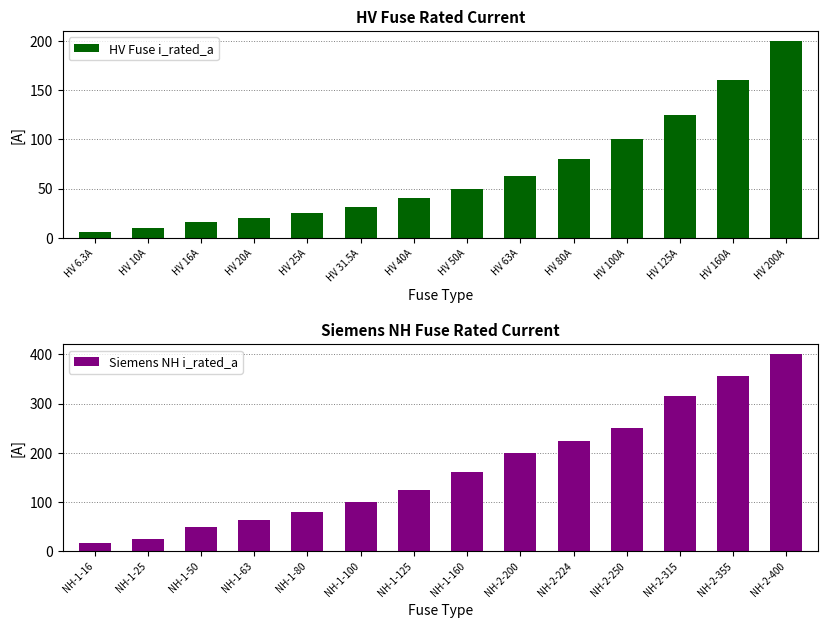

How many data points in HV Fuse i_rated_a are less than 50?

7